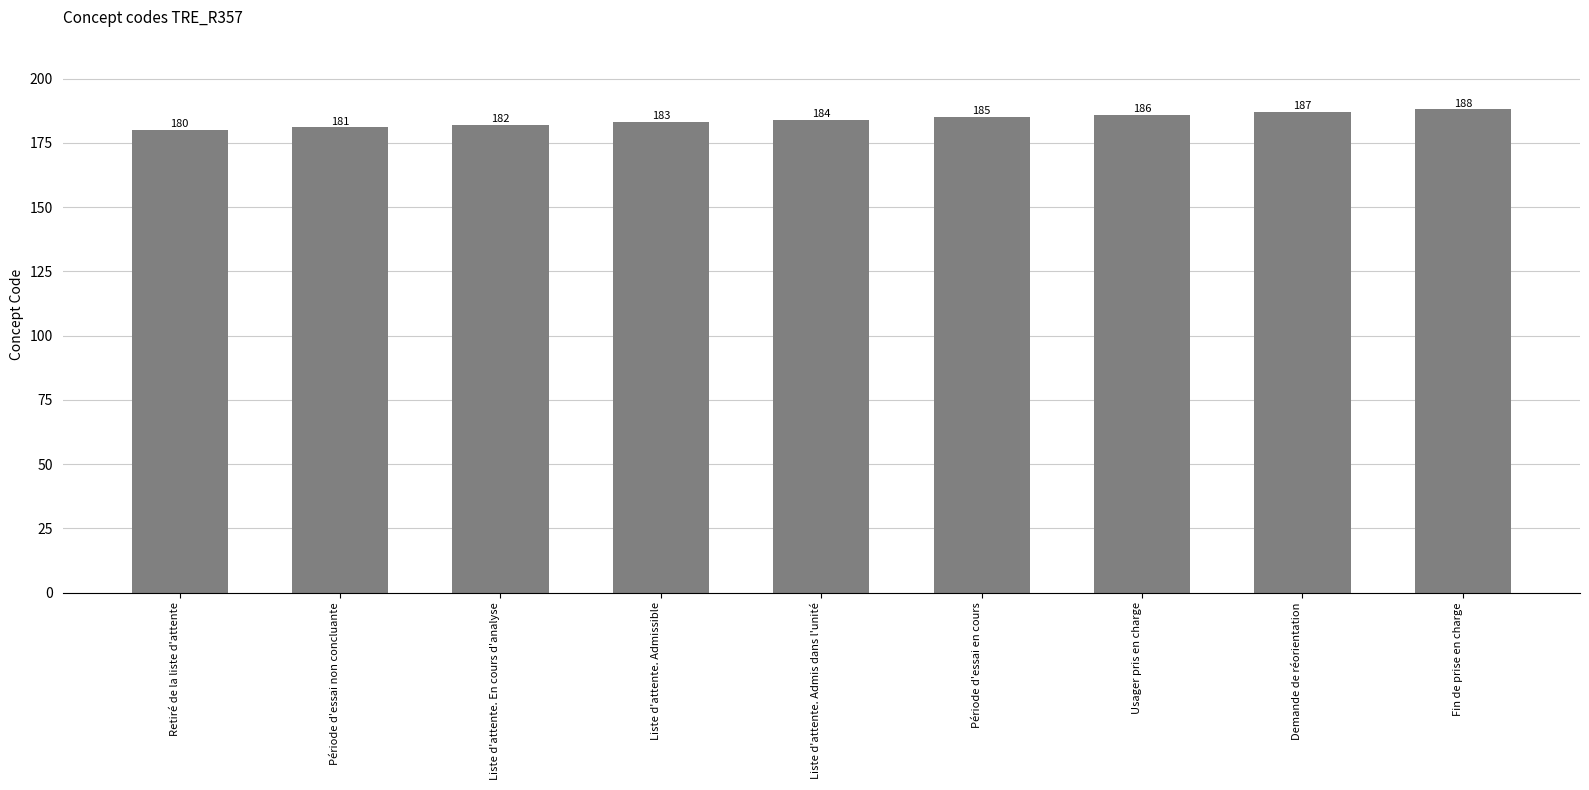

Approximately how many times larger is the value at Liste d'attente. Admis dans l'unité compared to Liste d'attente. En cours d'analyse?

1.0